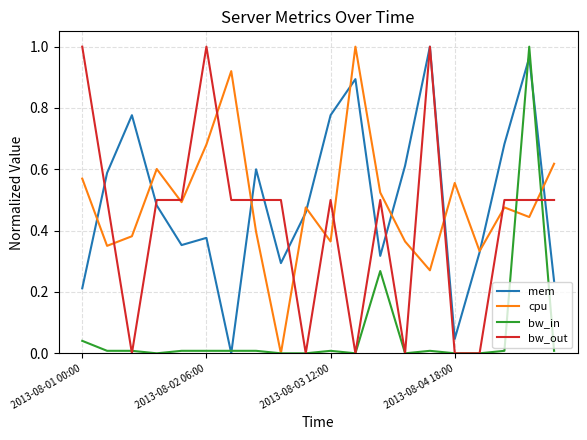

The bw_in series shows -0.5 at 2013-08-04 18:00. True or false?

False